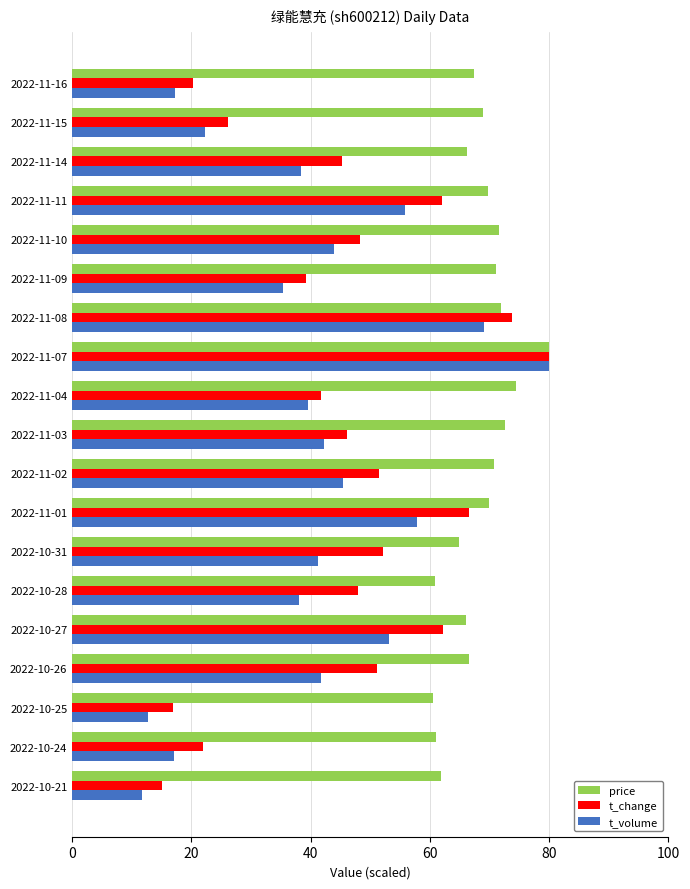

What is the minimum value shown in the chart?

11.8